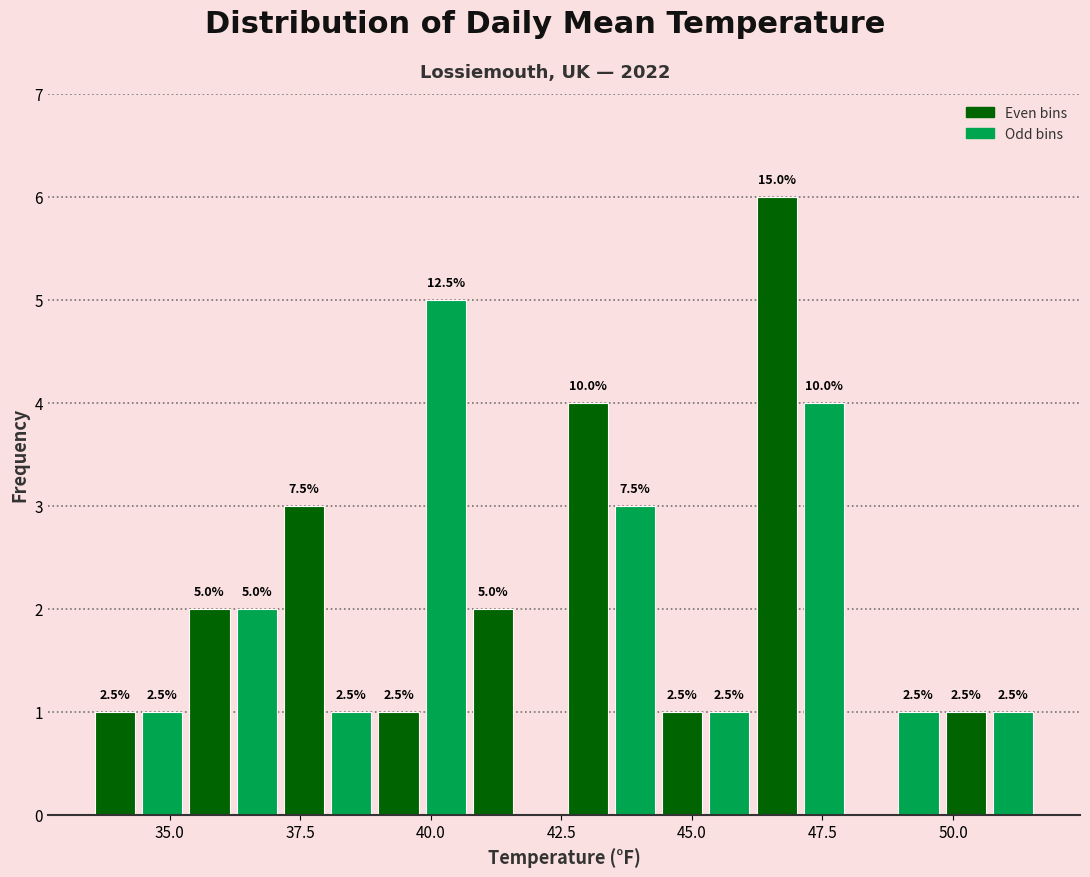

Around what value on the x-axis is the tallest bar? Give the approximate position of its centre, as read against the axis.

46.5